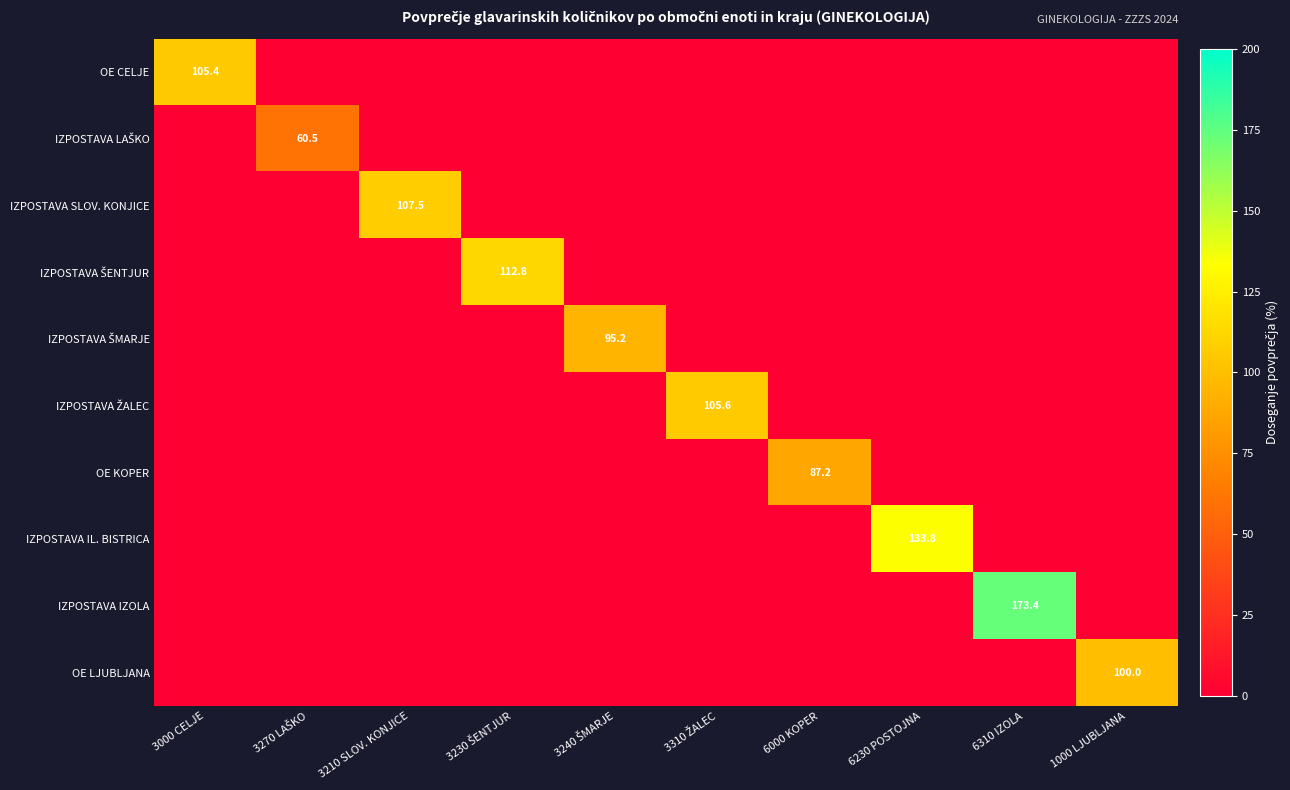

At which category does the chart reach its minimum across all series?

3270 LAŠKO